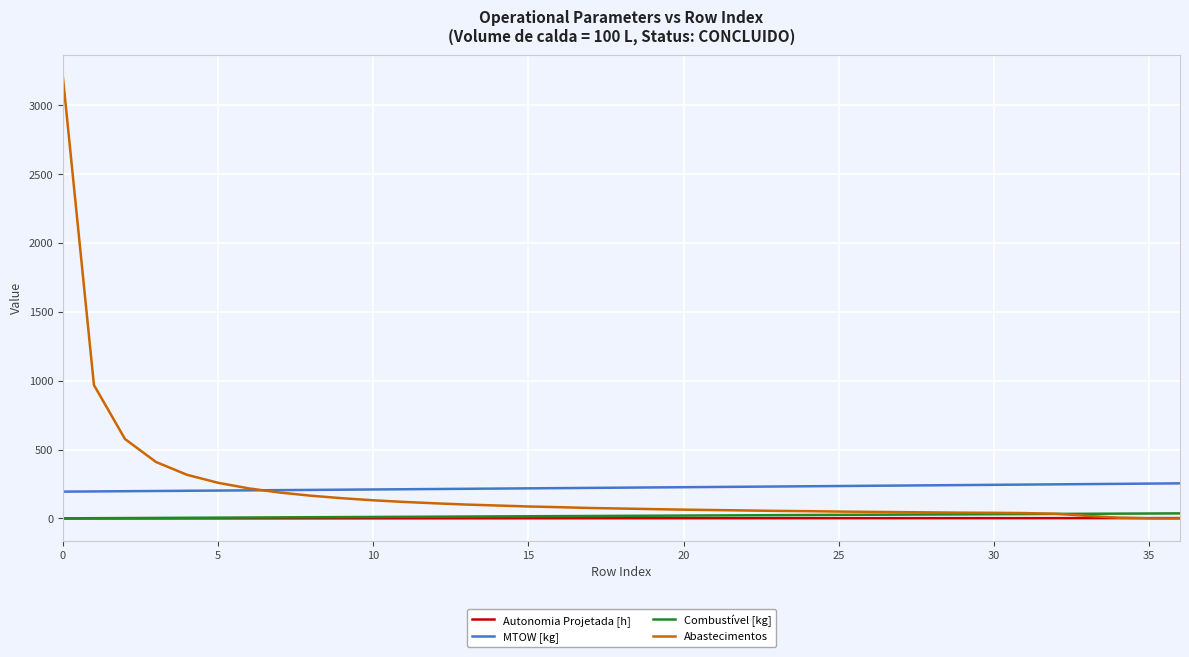

True or false: Combustível [kg] and MTOW [kg] intersect in this chart.

False